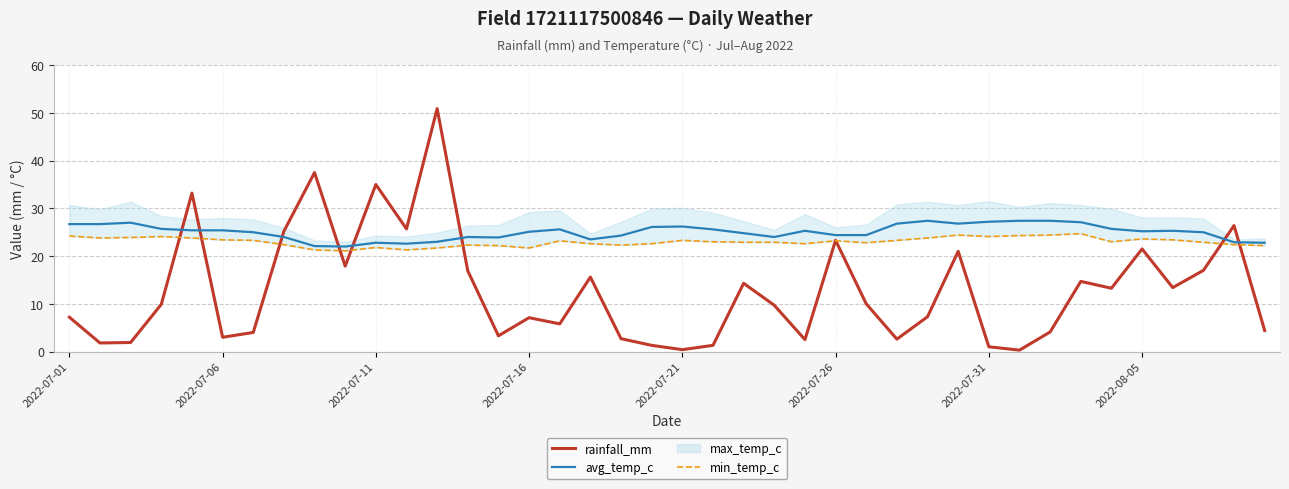

What is the maximum value for min_temp_c?

24.7